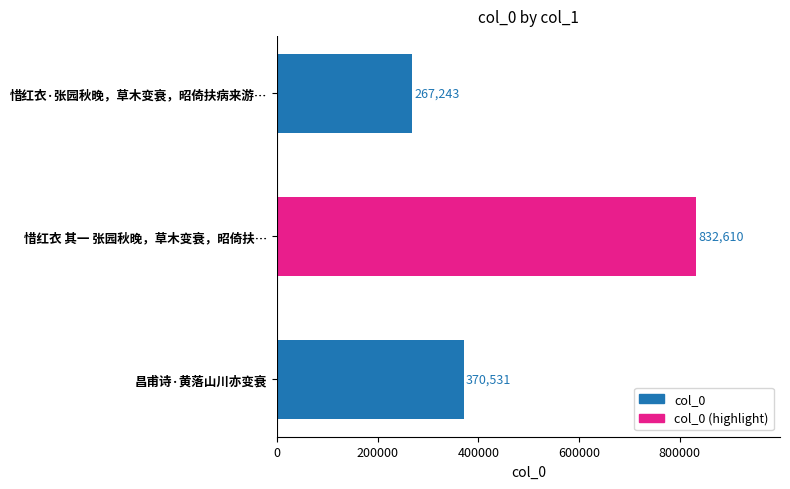

How many data points are less than 370531?

1